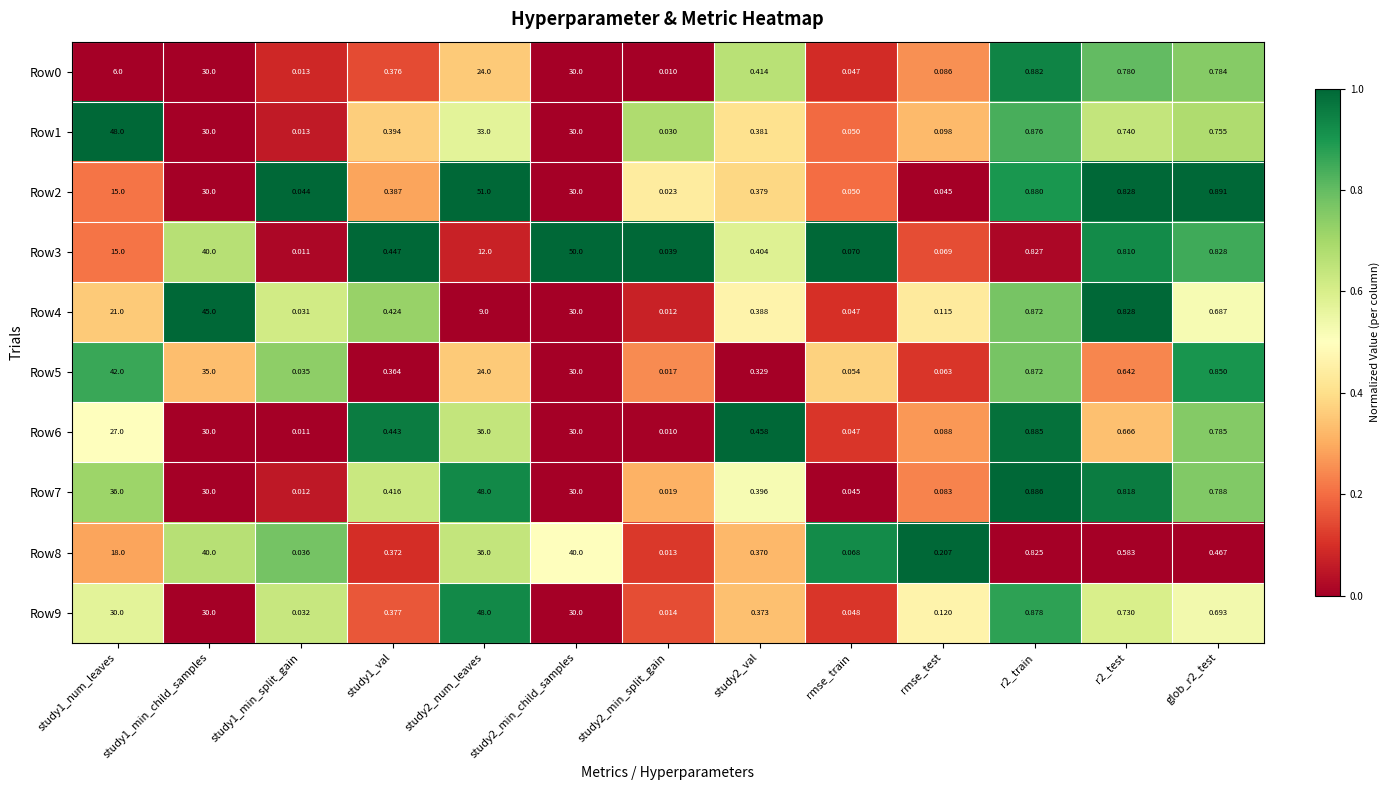

Which series has the largest total across all categories?

Row7